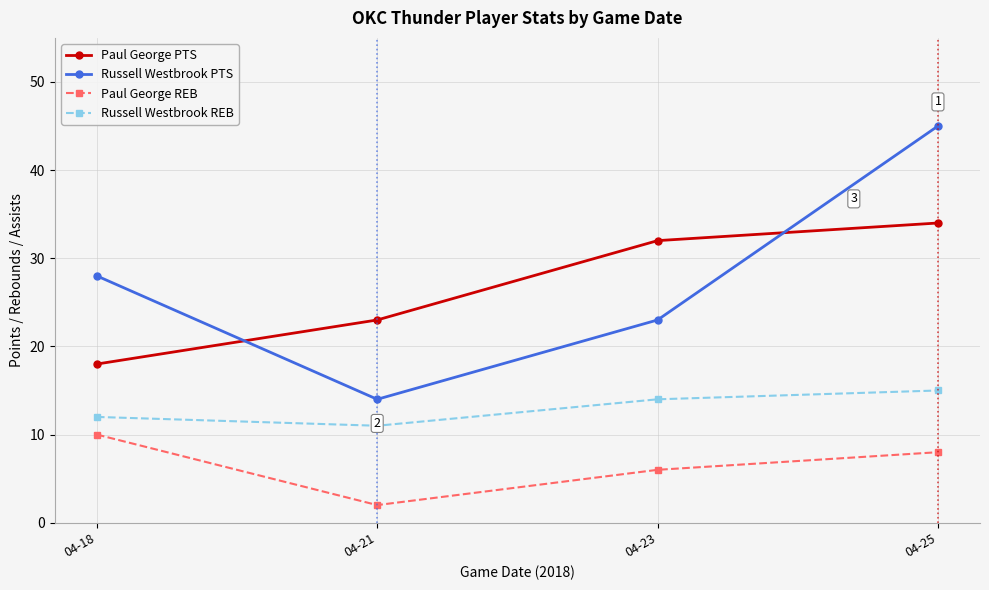

What are all the series names shown in the legend?

Paul George PTS, Russell Westbrook PTS, Paul George REB, Russell Westbrook REB